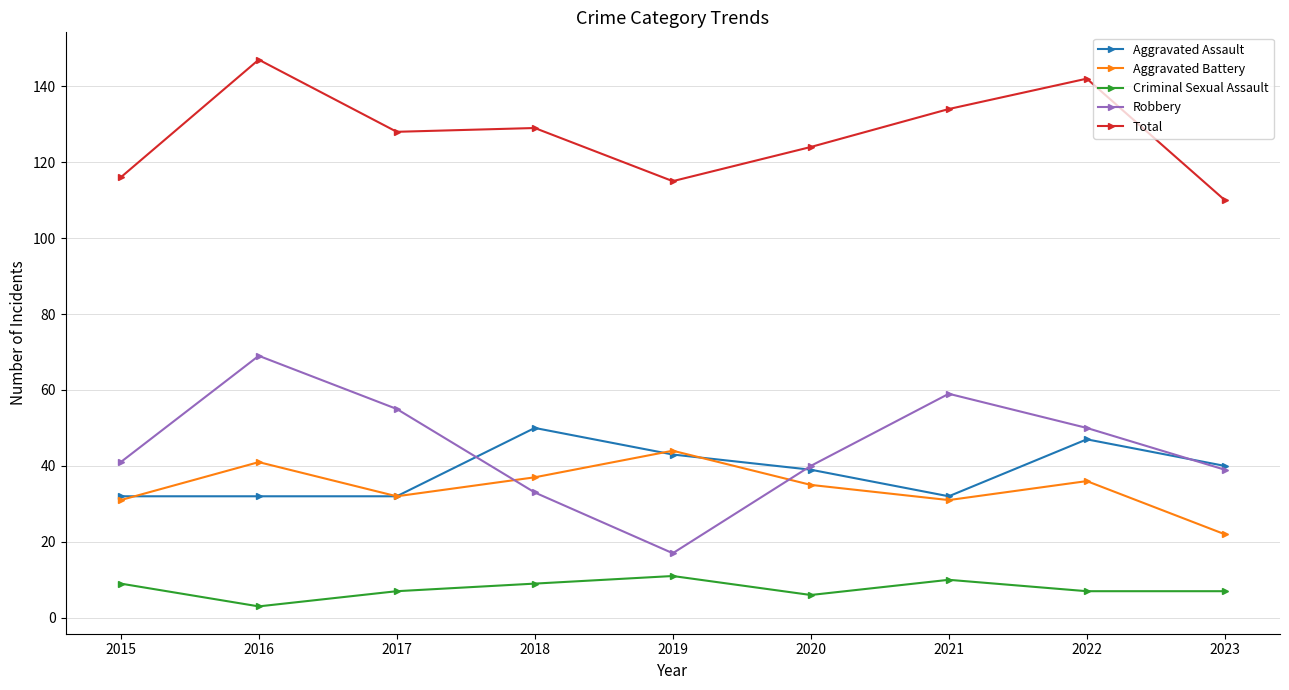

At how many categories does at least one series exceed 87?

9